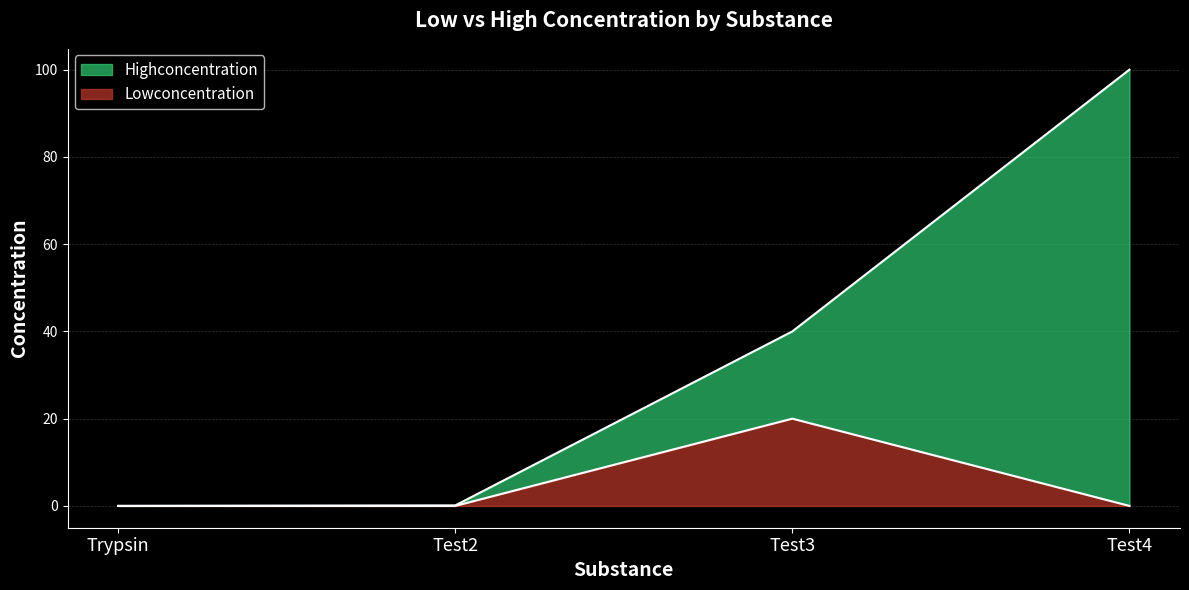

The value of Lowconcentration at Trypsin is -7.6. True or false?

False